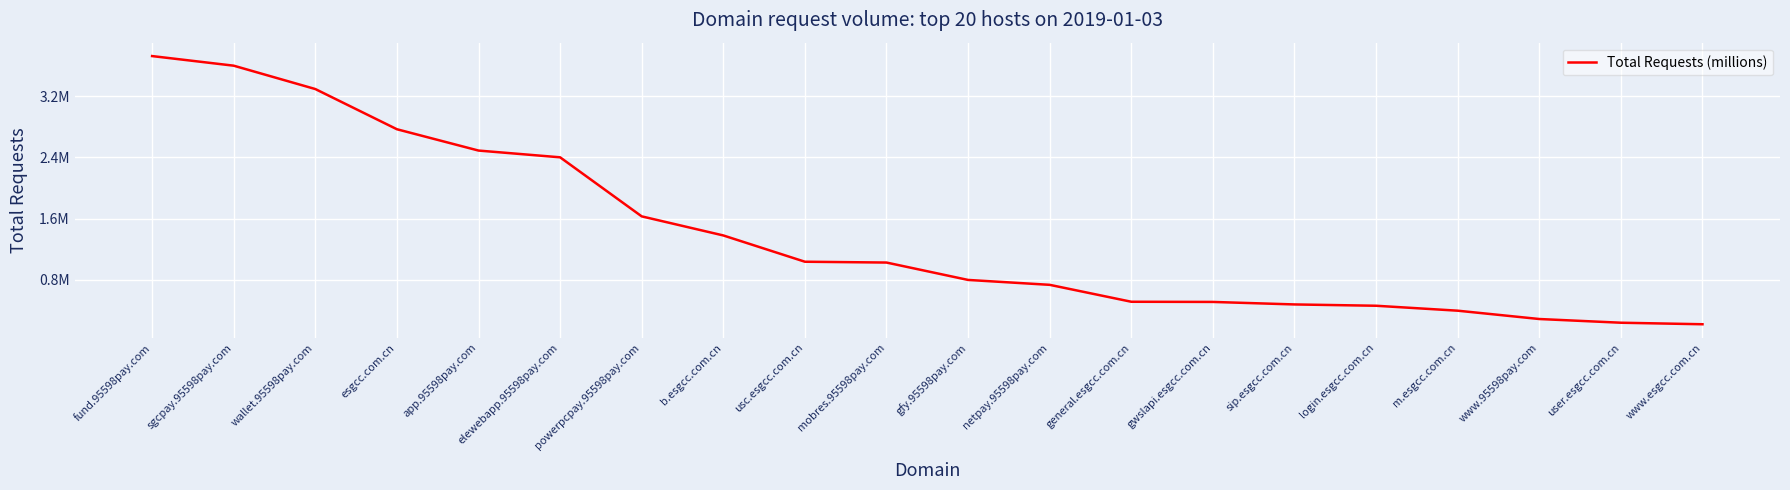

What is the value of the 17th point from the left?

395198